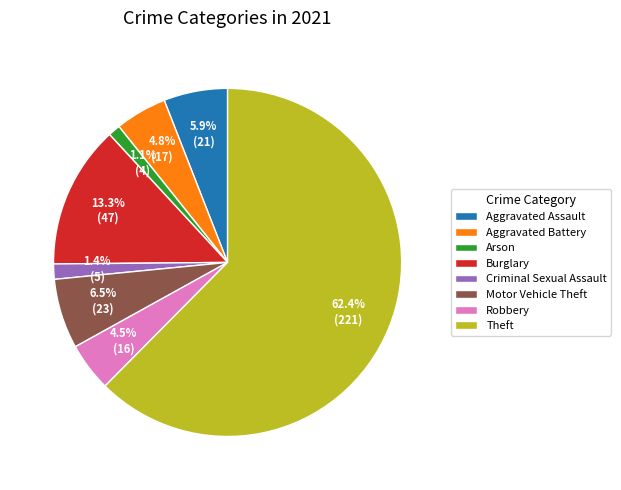

Which slice is the largest?

Theft